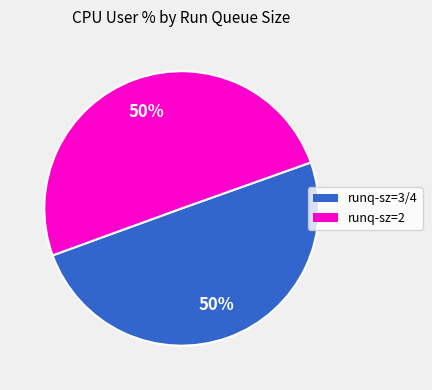

To the nearest percent, what is the average slice percentage?

50%